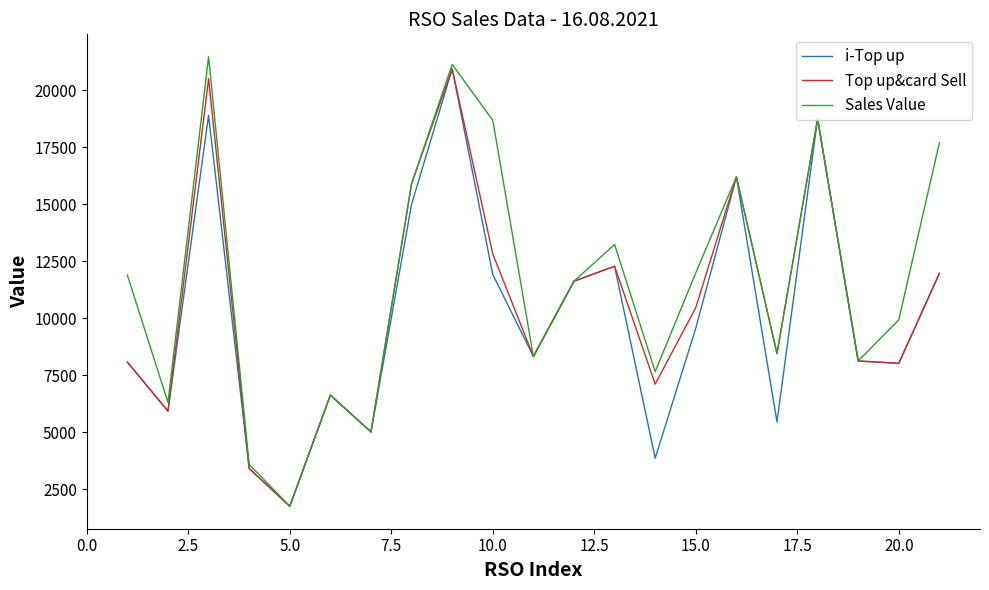

At how many categories does at least one series exceed 16436?

5